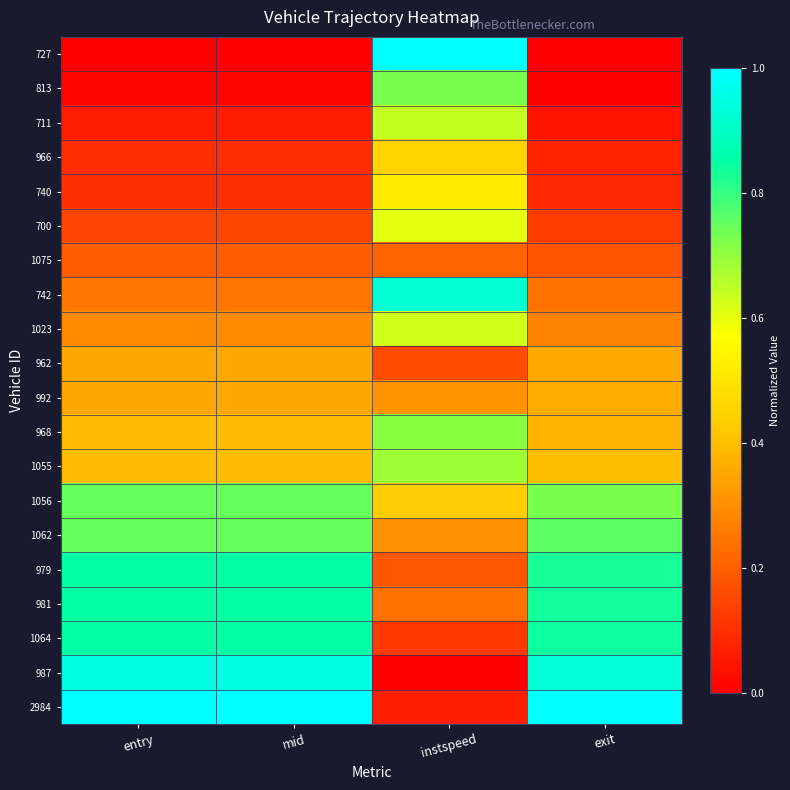

Which category has the lowest value across all series?

entry